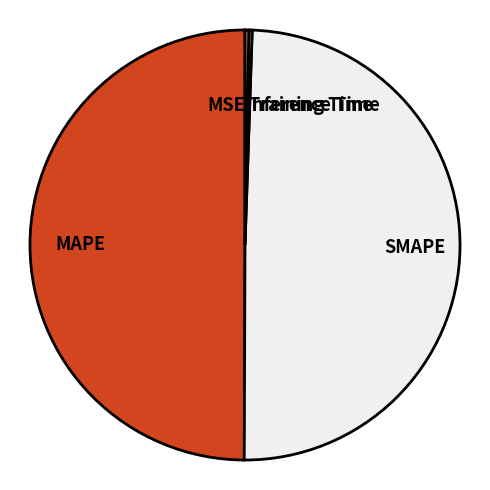

Does SMAPE account for over 50% of the chart?

No